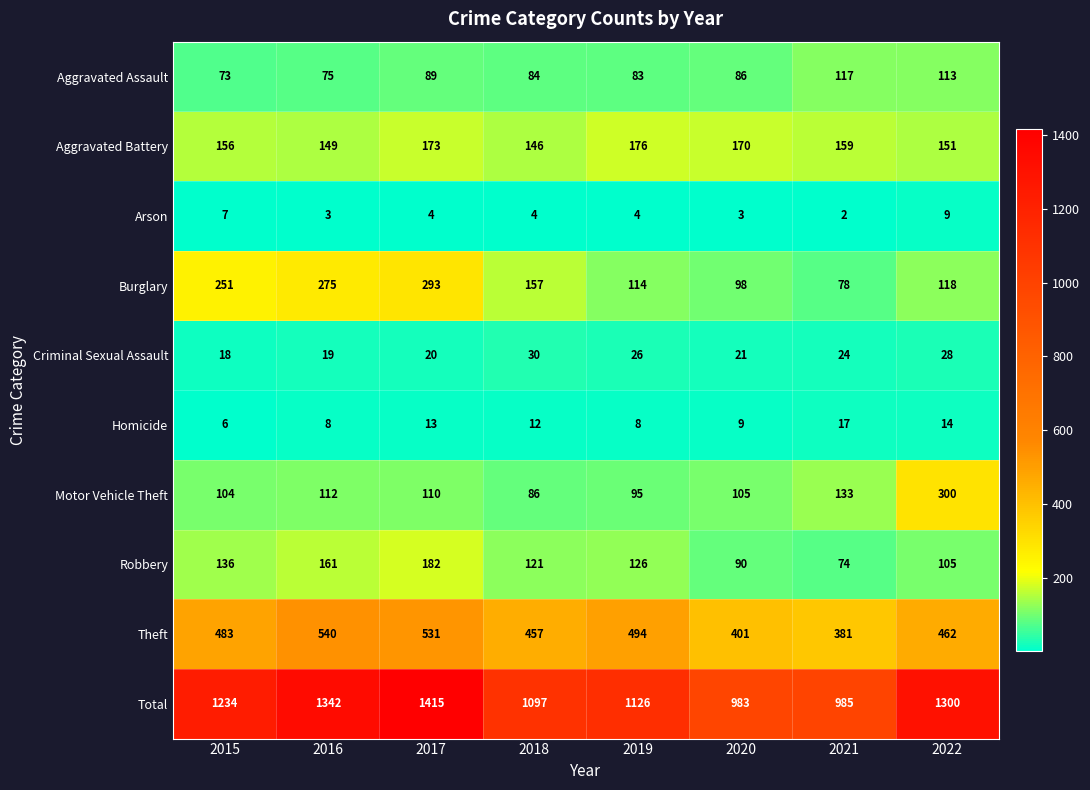

What is the sum of the Robbery values at 2021 and 2016?

235